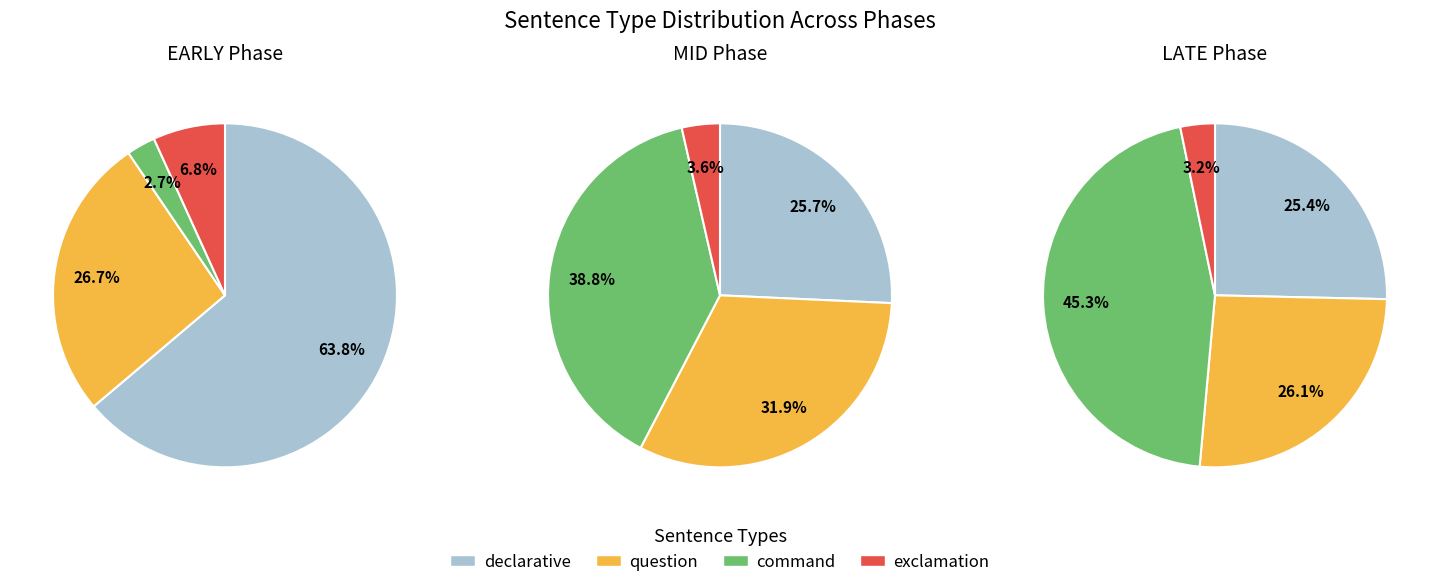

To the nearest percent, what is the difference between the largest and smallest slice percentages?

61%